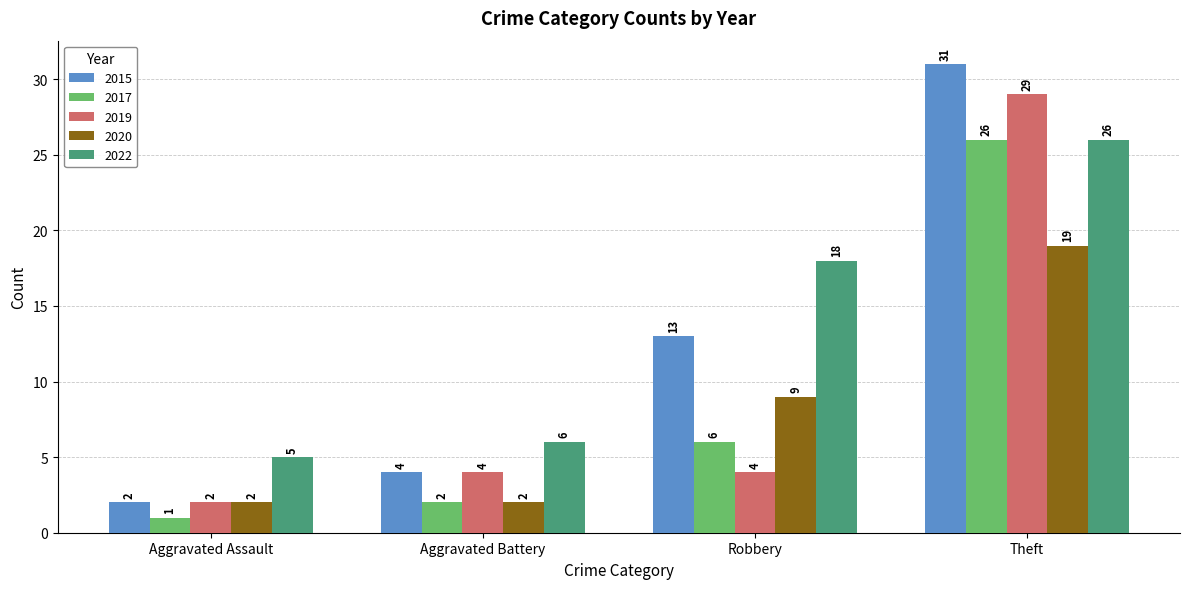

What is the total value across all series at Theft?

131